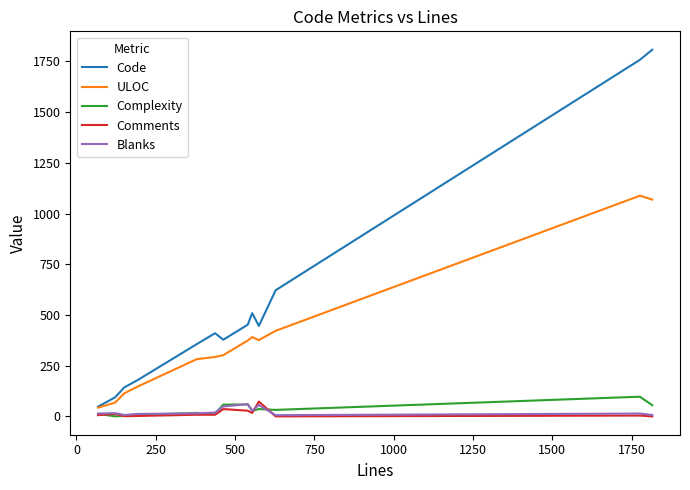

What is the highest value of the Code series?

1808